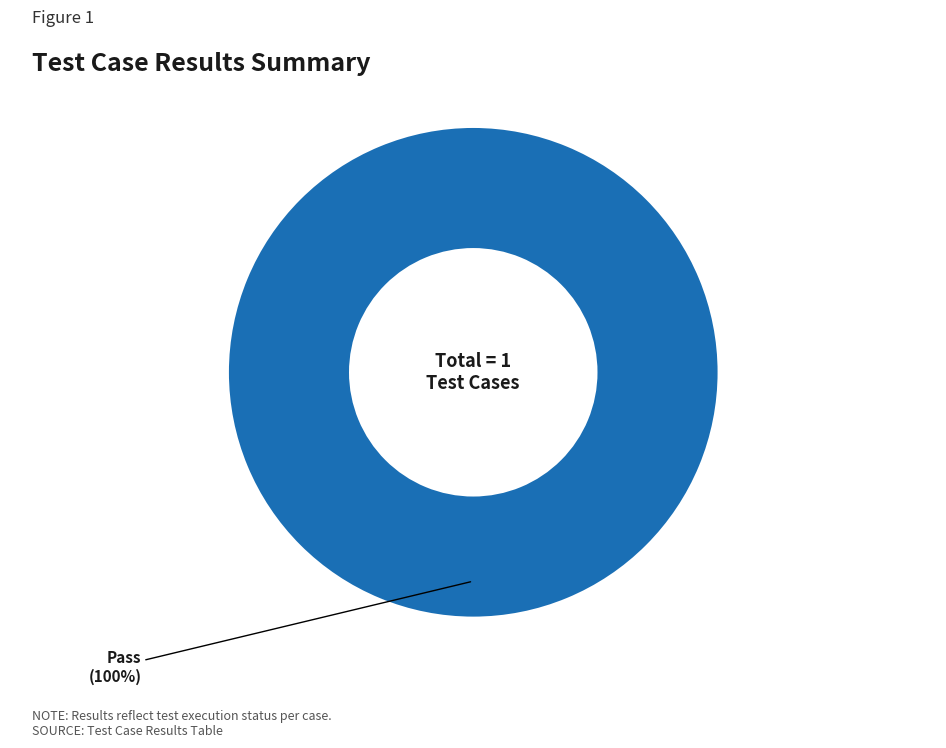

True or false: Pass accounts for 86% of the total.

False